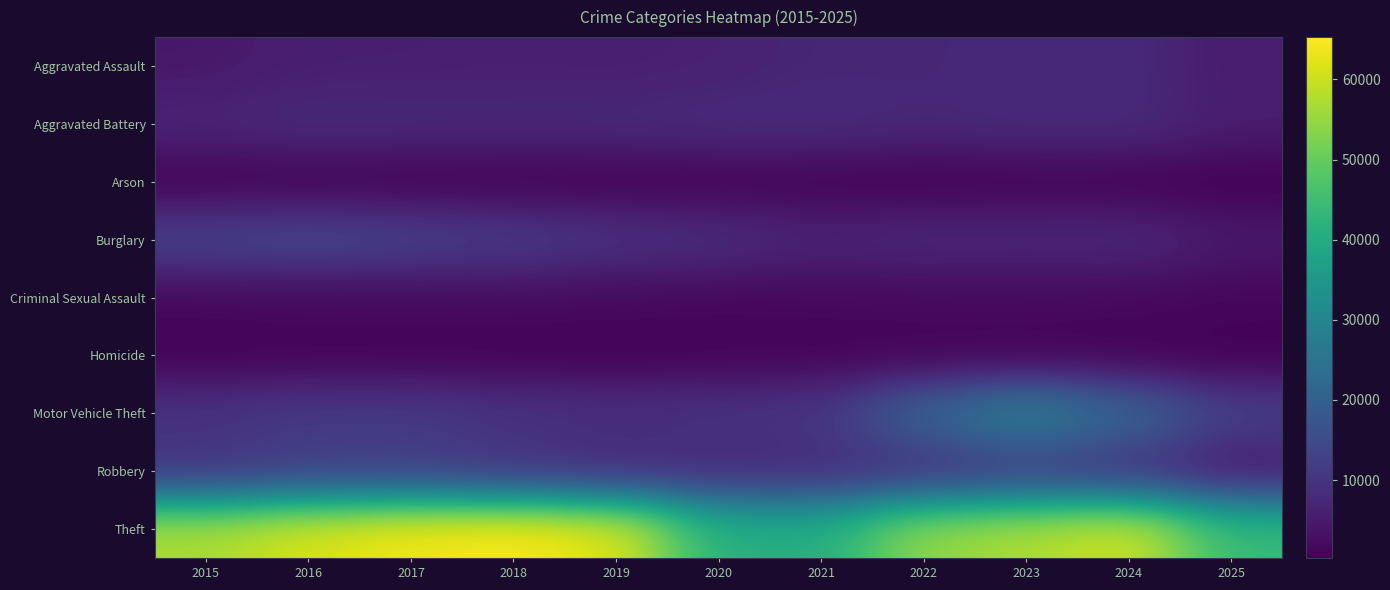

Reading left to right, extract all data points from this chart.

Aggravated Assault: 2015=4480	2016=5713	2017=5793	2018=6002	2019=5841	2020=6265	2021=7242	2022=7281	2023=7712	2024=7905	2025=5090
Aggravated Battery: 2015=7018	2016=8085	2017=7845	2018=7734	2019=7858	2020=8320	2021=8348	2022=7495	2023=8081	2024=8183	2025=5482
Arson: 2015=453	2016=516	2017=444	2018=373	2019=376	2020=588	2021=530	2022=422	2023=513	2024=482	2025=284
Burglary: 2015=13184	2016=14289	2017=13001	2018=11747	2019=9639	2020=8758	2021=6661	2022=7594	2023=7486	2024=7653	2025=4662
Criminal Sexual Assault: 2015=1718	2016=1871	2017=1998	2018=2057	2019=1932	2020=1508	2021=1764	2022=1845	2023=1877	2024=1787	2025=1341
Homicide: 2015=496	2016=786	2017=672	2018=588	2019=499	2020=787	2021=806	2022=730	2023=632	2024=589	2025=324
Motor Vehicle Theft: 2015=10068	2016=11285	2017=11380	2018=9985	2019=8978	2020=9962	2021=10605	2022=21472	2023=29255	2024=21713	2025=12627
Robbery: 2015=9638	2016=11960	2017=11881	2018=9681	2019=7995	2020=7855	2021=7920	2022=8964	2023=11052	2024=9115	2025=4585
Theft: 2015=57353	2016=61626	2017=64386	2018=65290	2019=62499	2020=41350	2021=40821	2022=54899	2023=57494	2024=61281	2025=44010